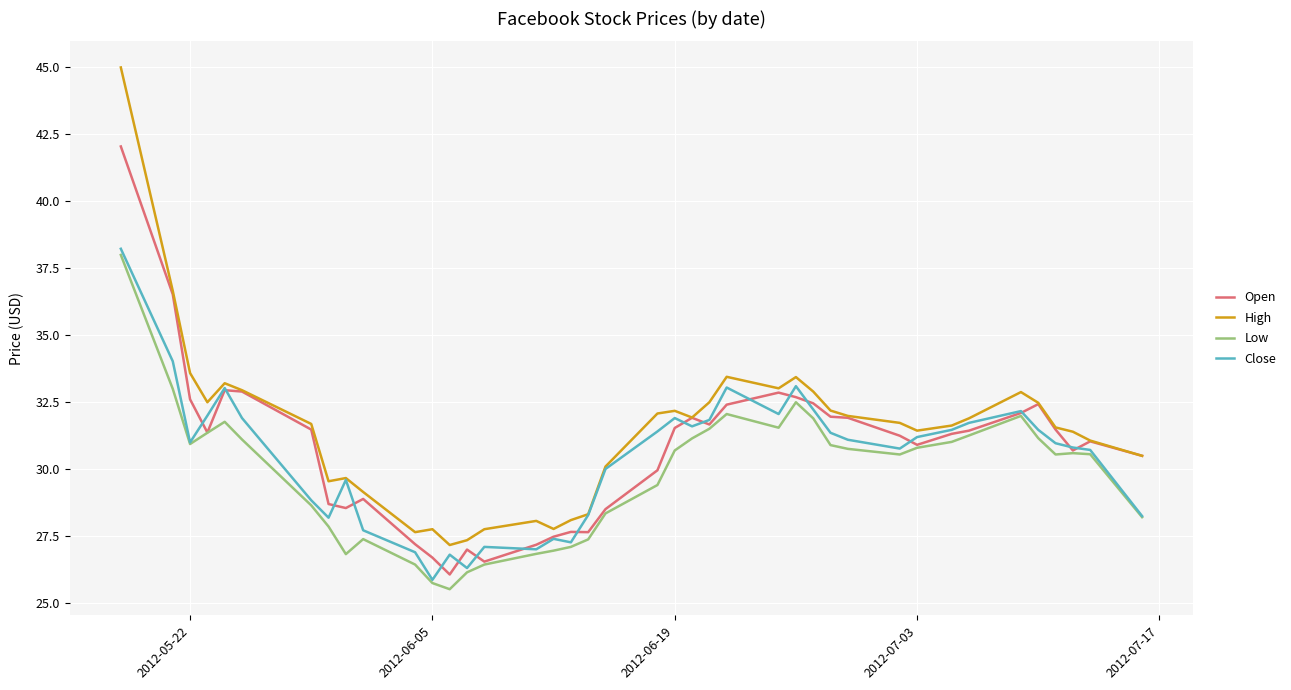

True or false: High and Low intersect in this chart.

False